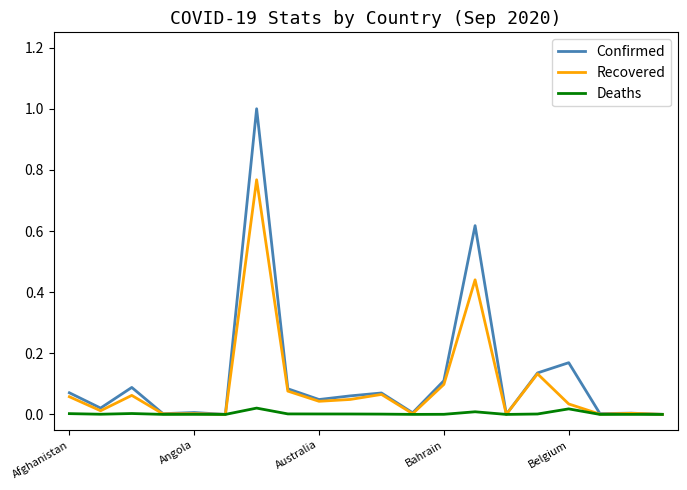

What is the greatest value displayed?

1.0